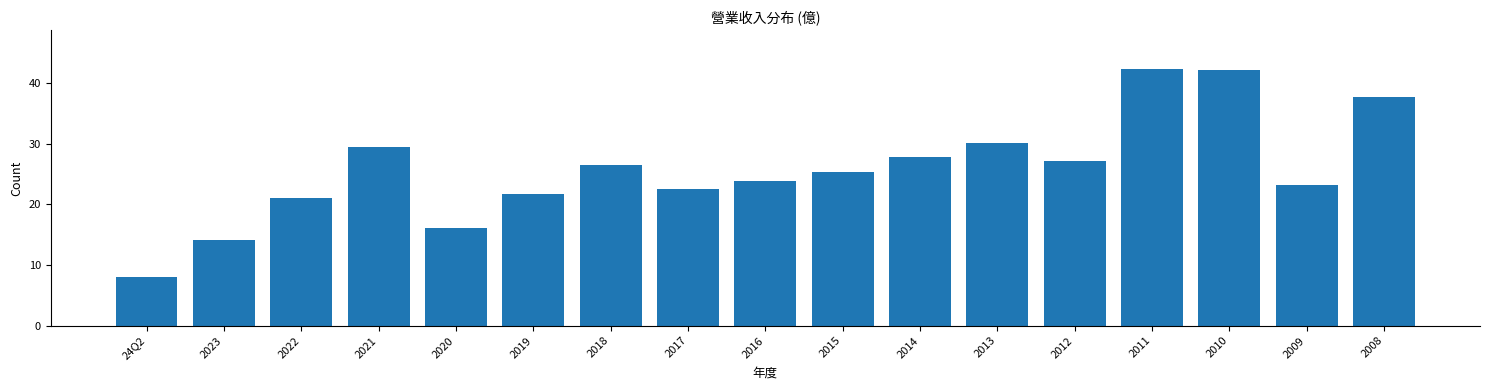

Reading right to left, transcribe all the data shown in this chart.

2008=37.8	2009=23.2	2010=42.2	2011=42.4	2012=27.2	2013=30.2	2014=27.8	2015=25.4	2016=23.8	2017=22.5	2018=26.6	2019=21.7	2020=16.1	2021=29.5	2022=21.0	2023=14.2	24Q2=8.1